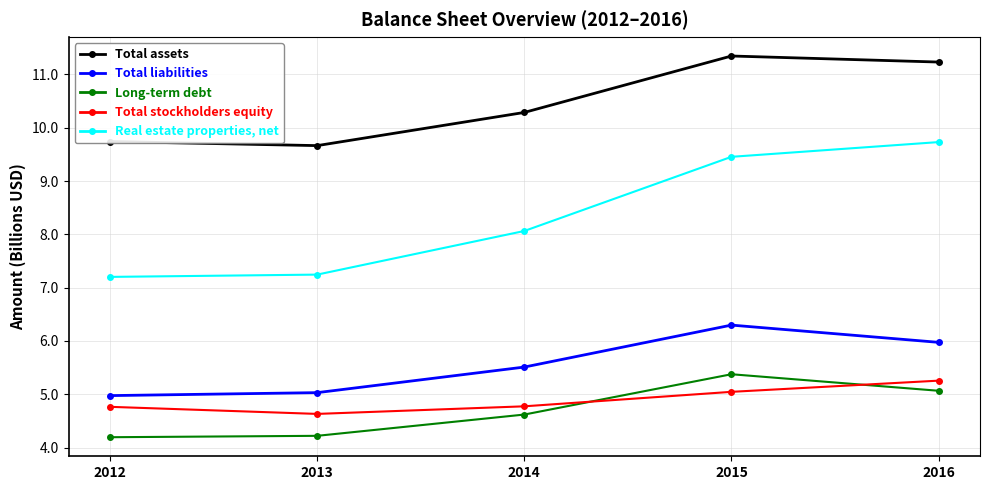

True or false: Real estate properties, net has a value of 13.2 at 2016.

False